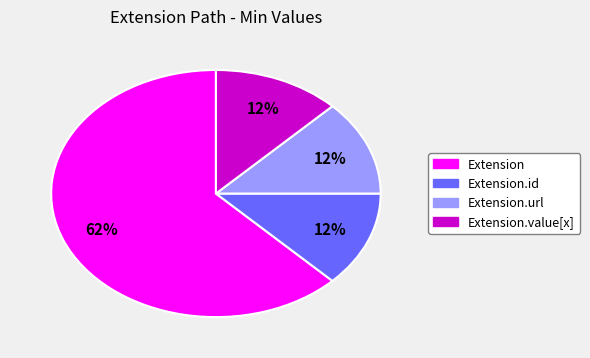

Count the number of slices in the pie.

4